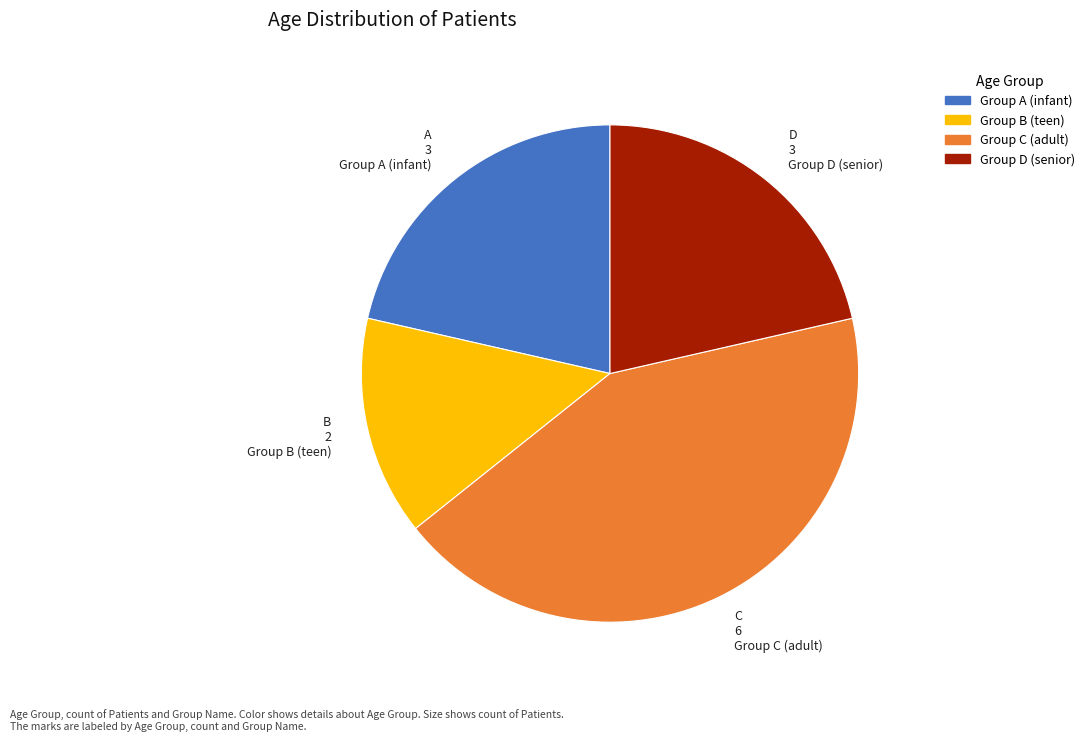

Is there any slice that represents more than half of the pie?

No